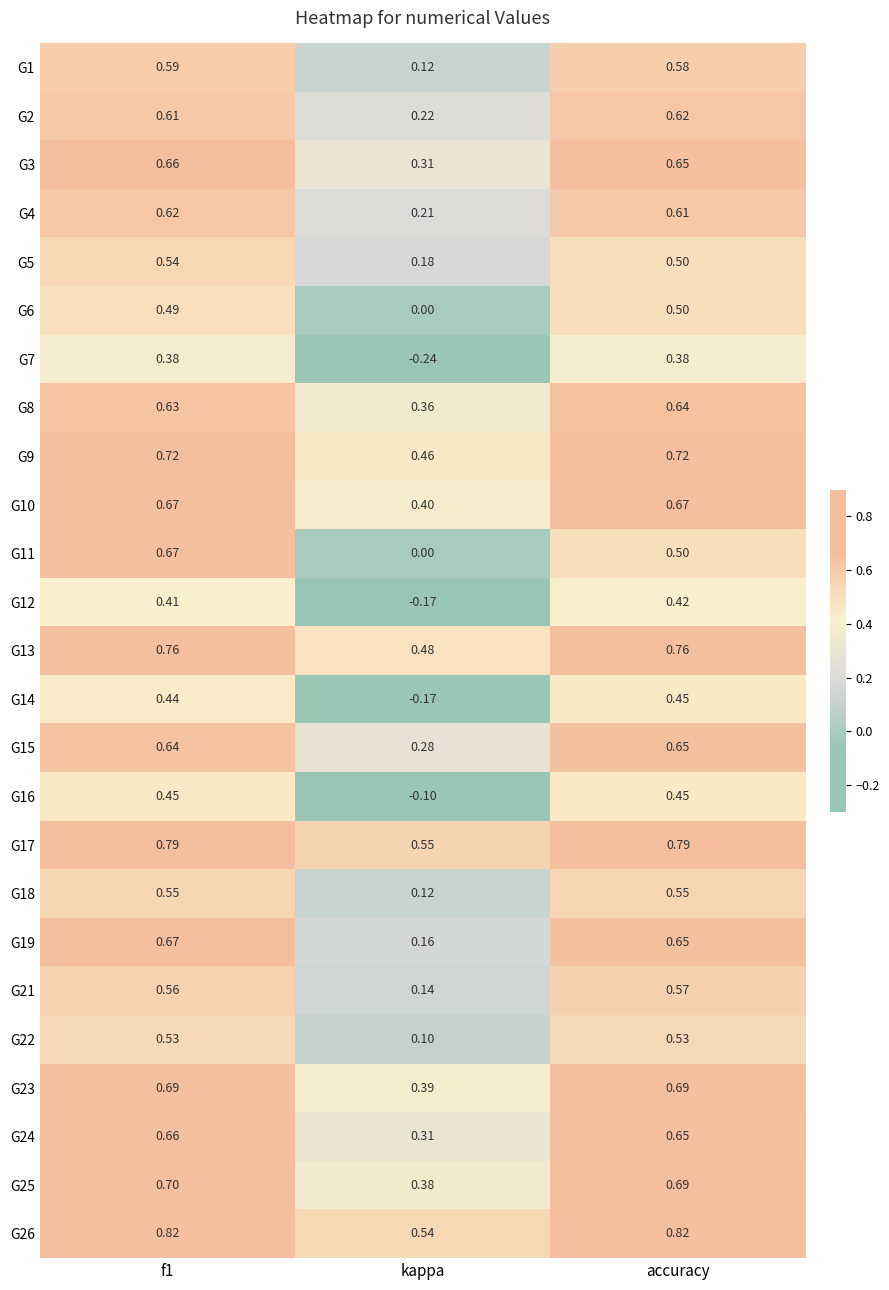

Which category has the lowest value across all series?

kappa